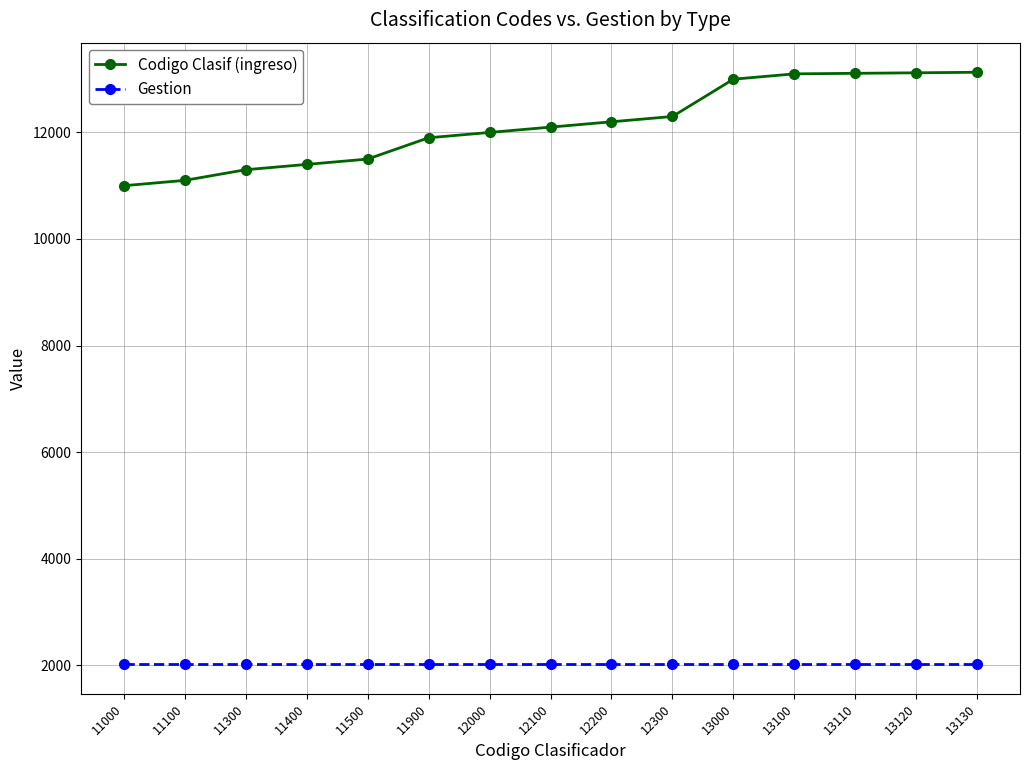

What is the total value across all series at 11000?

13017